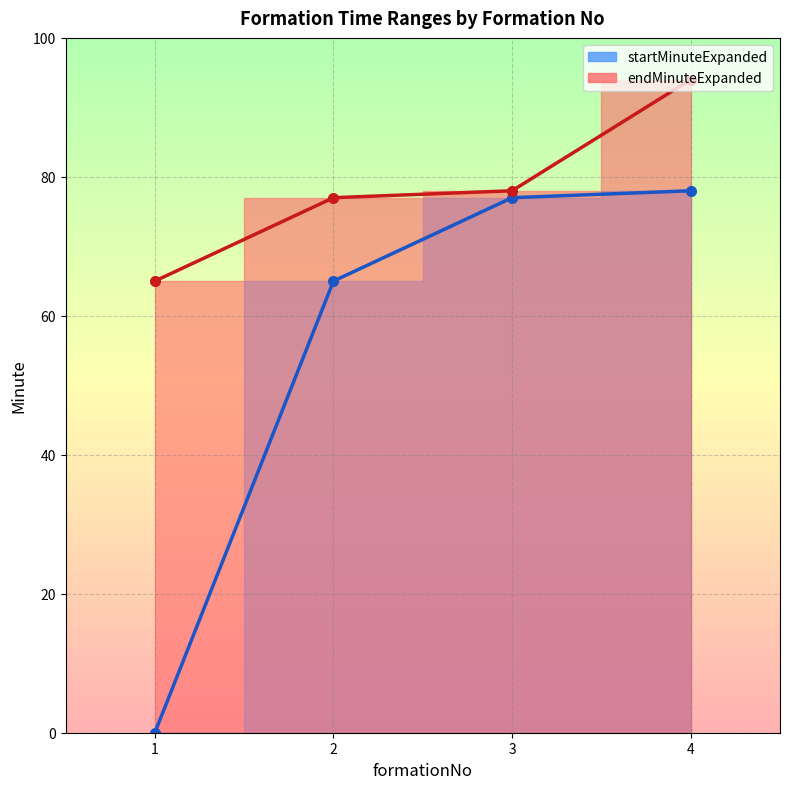

Rank the series by their average value, from highest to lowest.

endMinuteExpanded, startMinuteExpanded